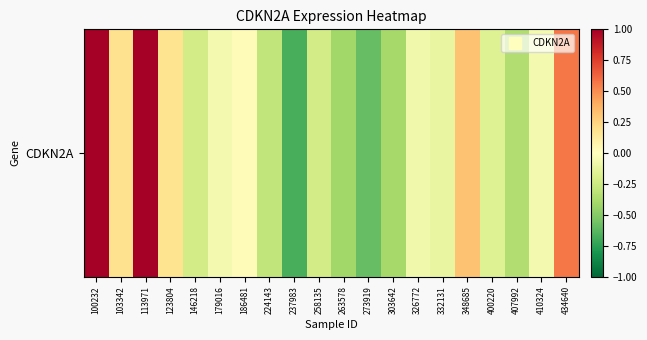

What is the approximate value at 332131?

-0.1